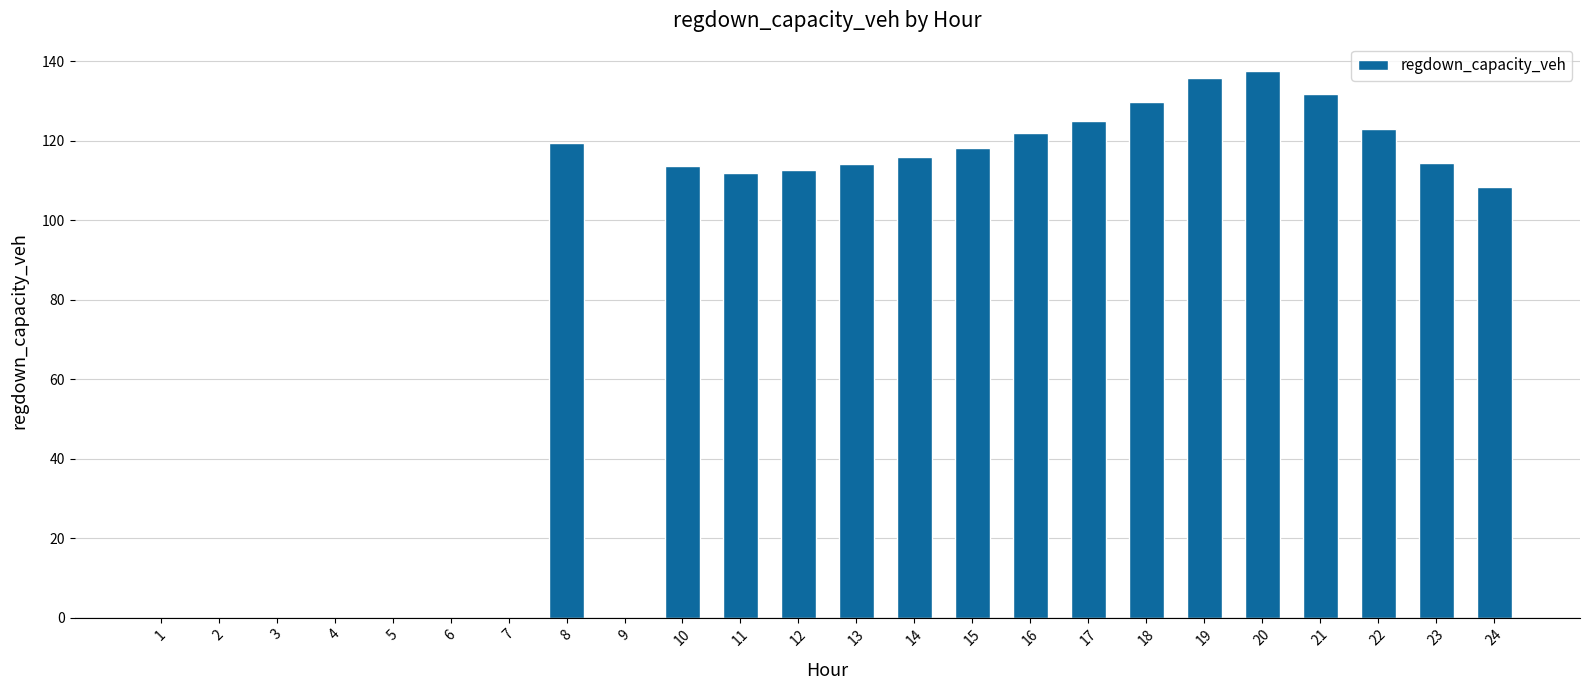

Reading left to right, list all the values displayed in this chart.

1=0.0	2=0.0	3=0.0	4=0.0	5=0.0	6=0.0	7=0.0	8=119.4	9=0.0	10=113.5	11=111.8	12=112.6	13=114.3	14=115.9	15=118.1	16=122.0	17=124.8	18=129.7	19=135.9	20=137.5	21=131.8	22=123.0	23=114.3	24=108.2